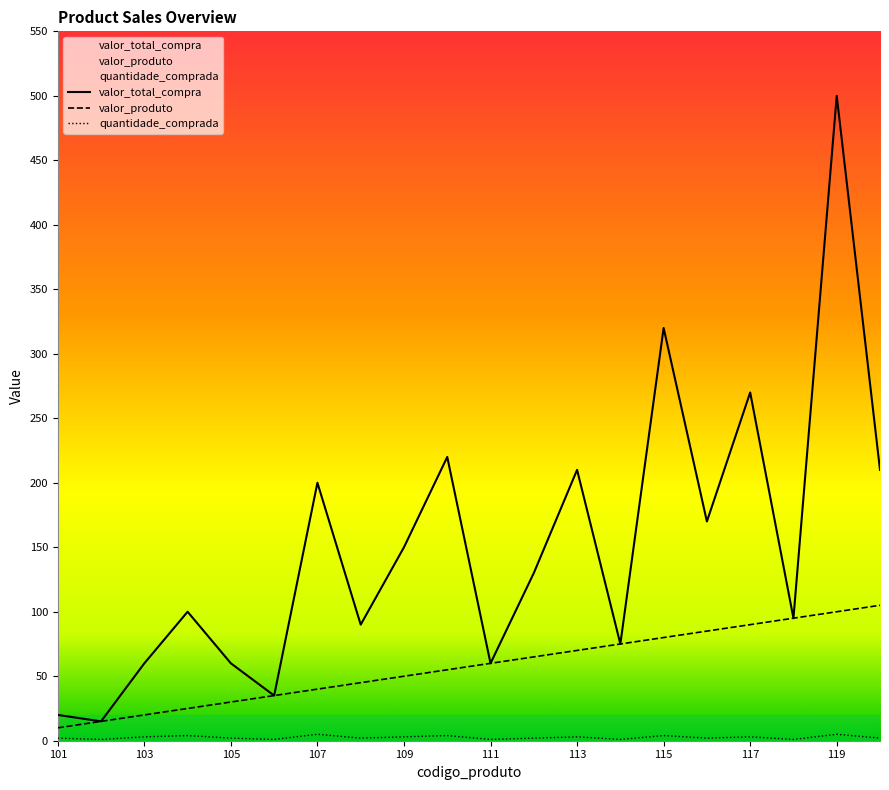

At how many categories does at least one series exceed 46?

17